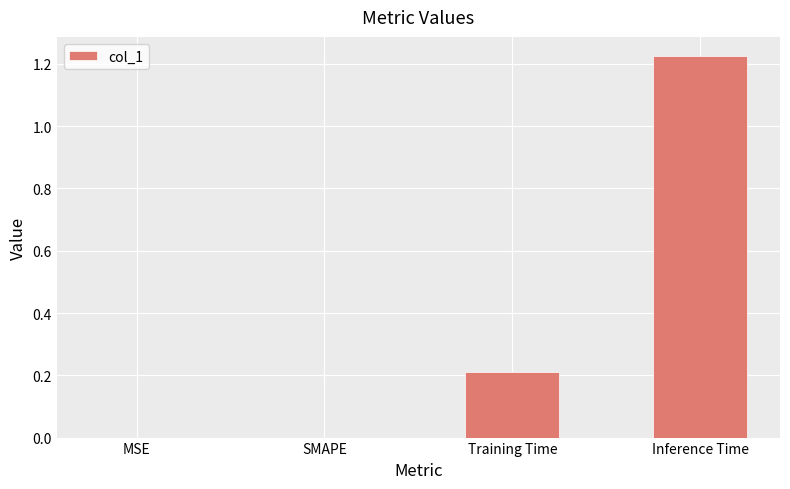

Count the number of categories in the chart.

4